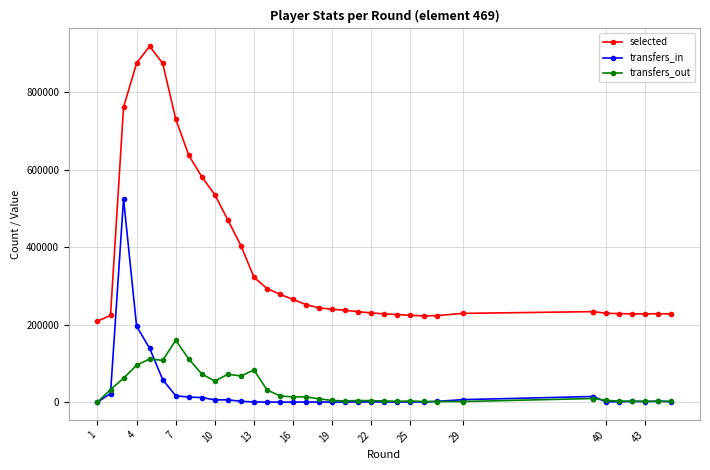

True or false: selected has a value of 384944 at 13.

False